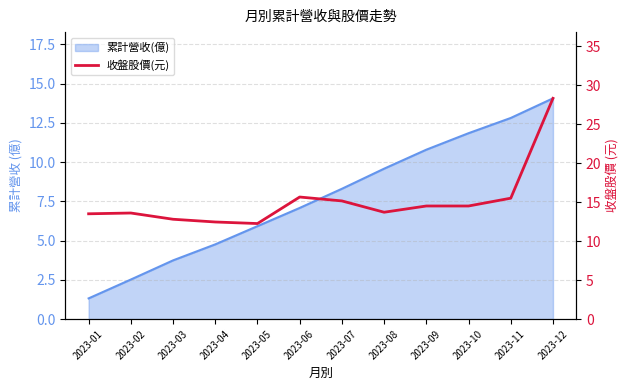

At which label is the value closest to 20?

2023-06